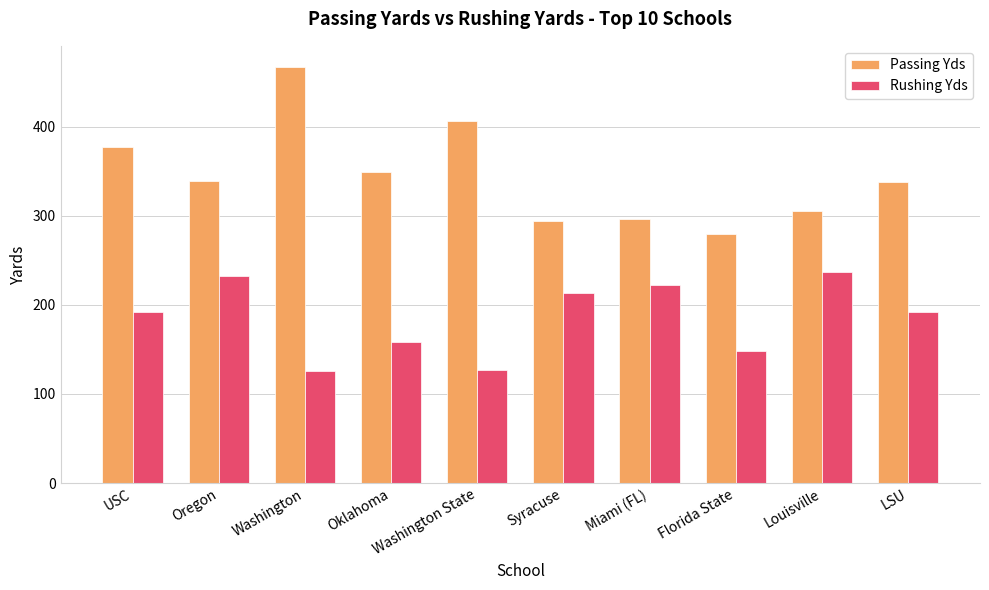

What is the minimum value shown in the chart?

126.0